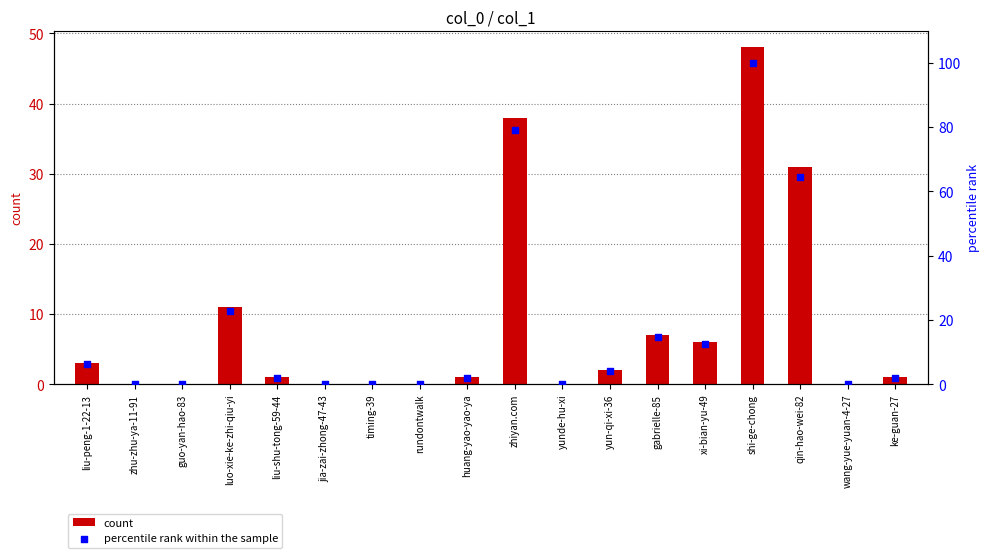

Which series has the widest spread of Y values?

percentile rank within the sample